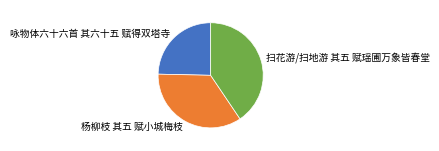

Between 扫花游/扫地游 其五 赋瑶圃万象皆春堂 and 咏物体六十六首 其六十五 赋得双塔寺, which is larger?

扫花游/扫地游 其五 赋瑶圃万象皆春堂